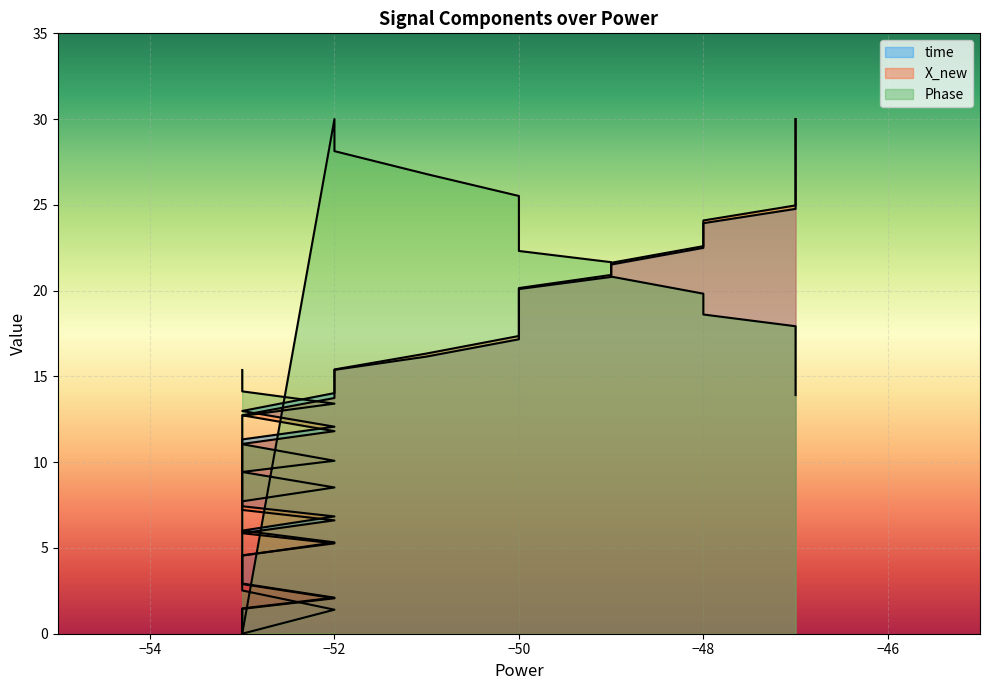

Which series has the largest range (max minus min)?

time